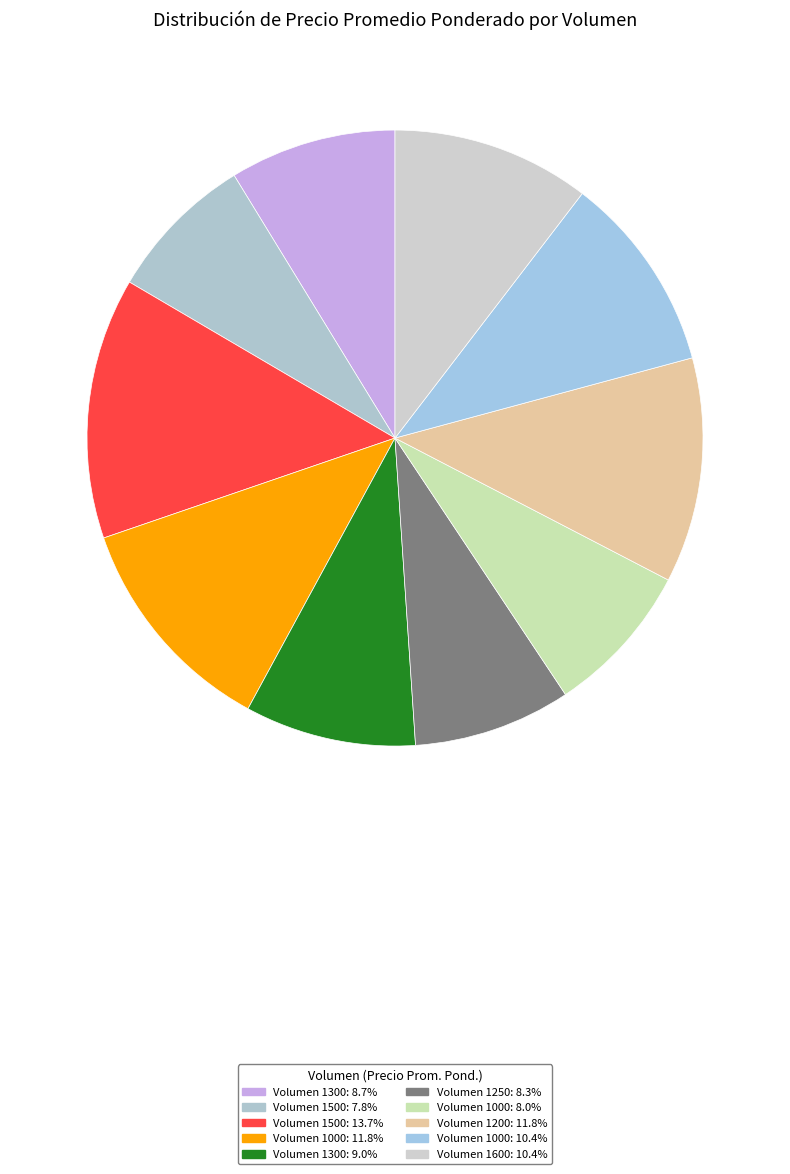

Count the number of slices in the pie.

10